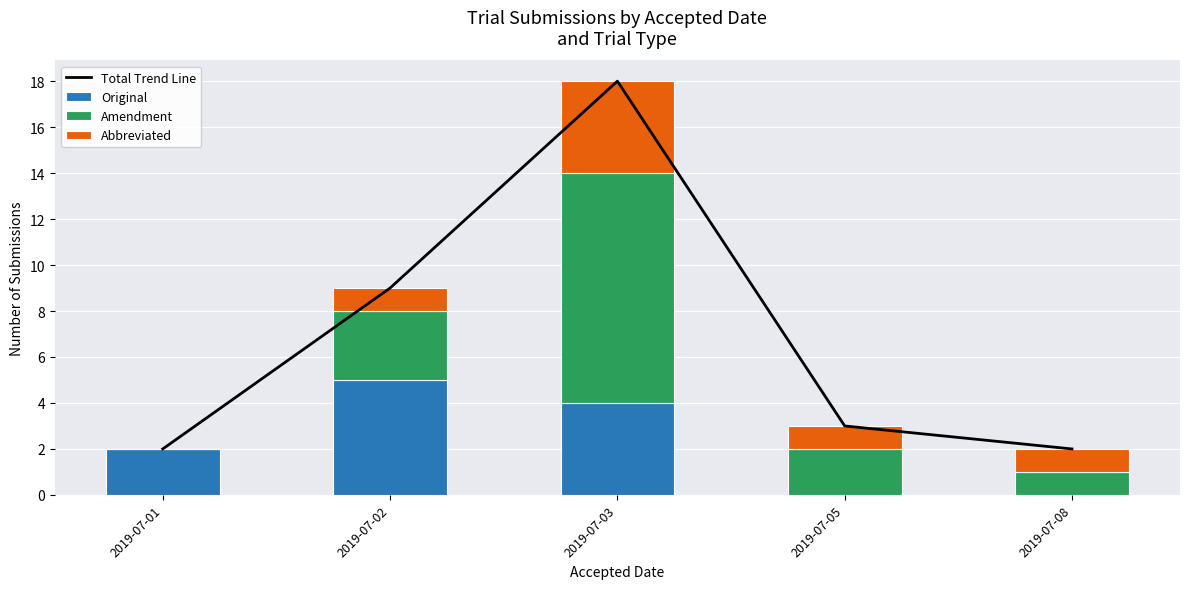

The Abbreviated series shows 1 at 2019-07-05. True or false?

True